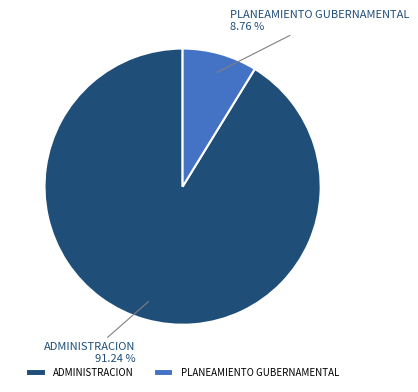

True or false: PLANEAMIENTO GUBERNAMENTAL accounts for 9% of the total.

True